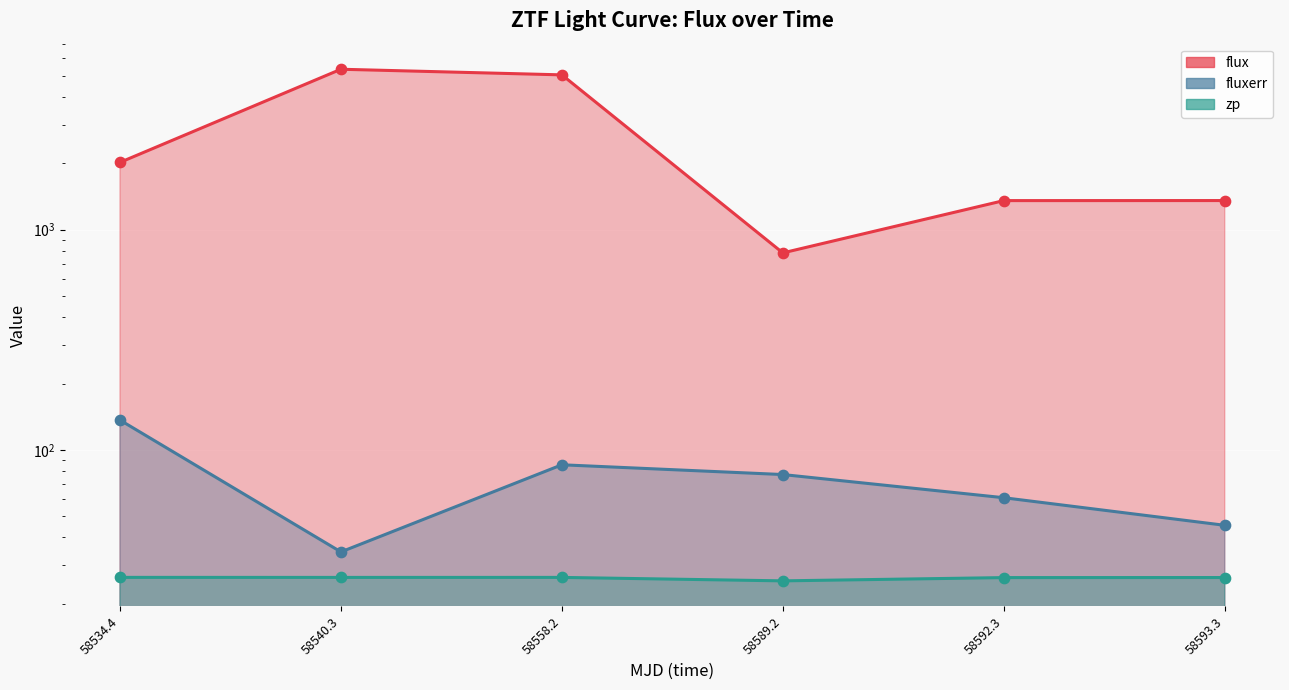

Which series has the largest total across all categories?

flux